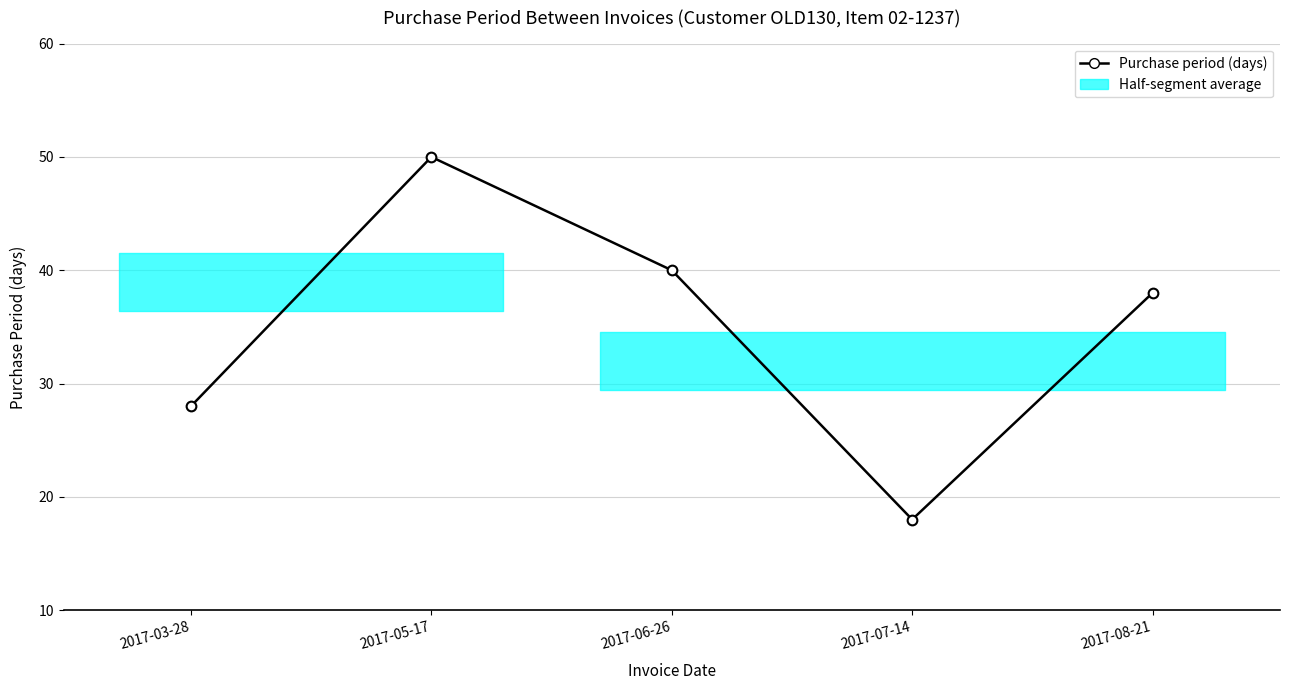

List the labels in order of value, largest first.

2017-05-17, 2017-06-26, 2017-08-21, 2017-03-28, 2017-07-14